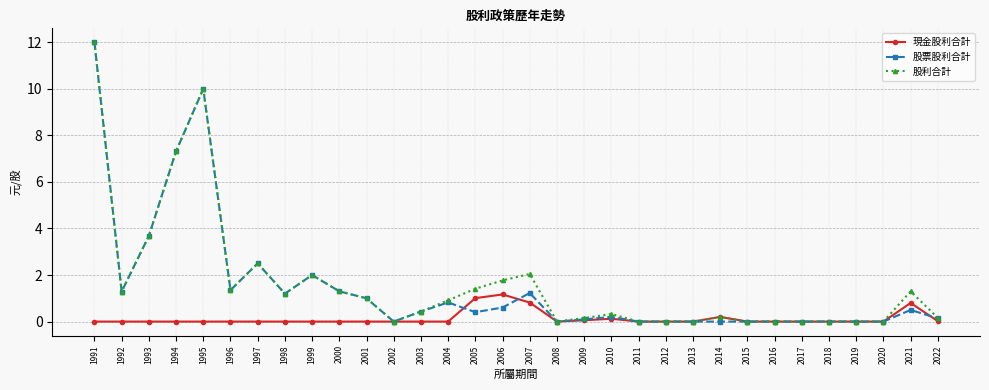

What is the maximum value shown in the chart?

12.0